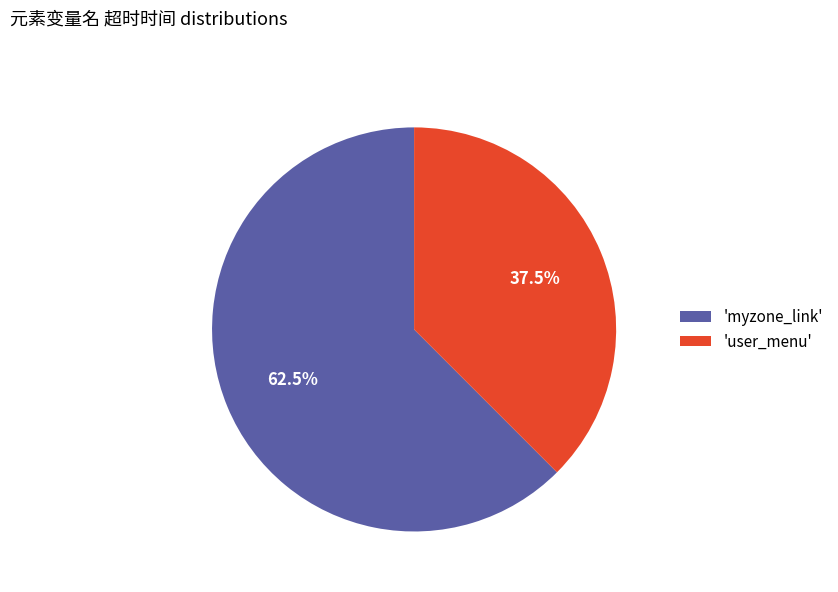

Is the sum of 'myzone_link' and 'user_menu' greater than half?

Yes